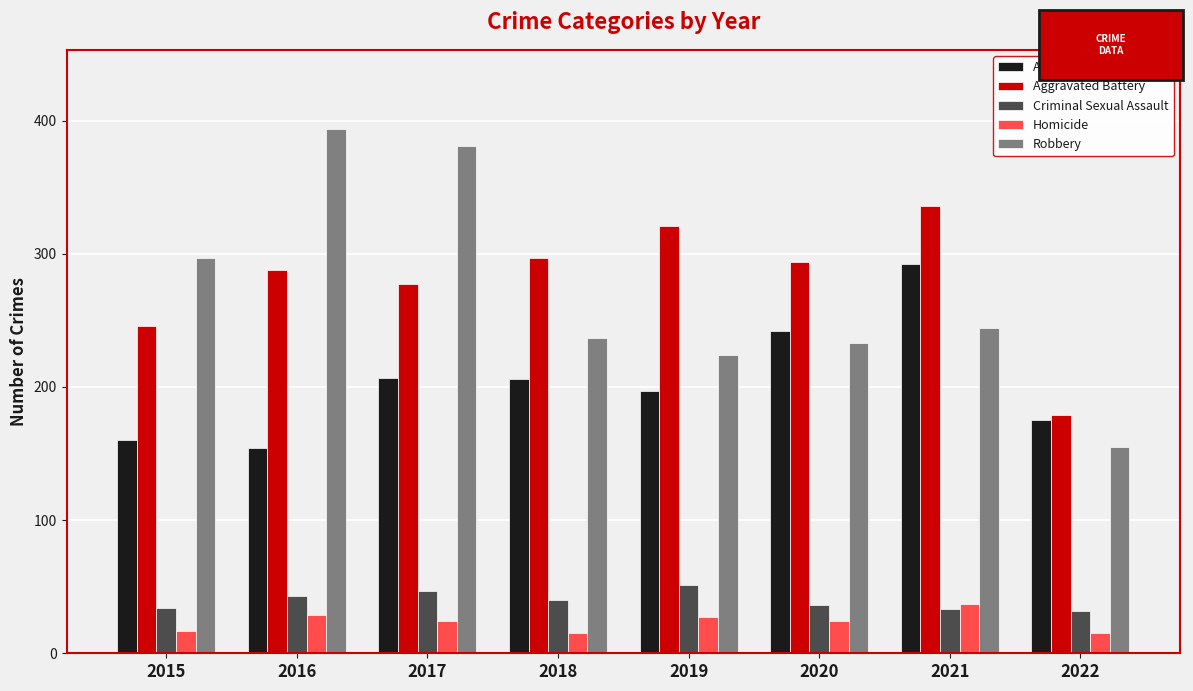

List the series in order of their peak value, lowest first.

Homicide, Criminal Sexual Assault, Aggravated Assault, Aggravated Battery, Robbery